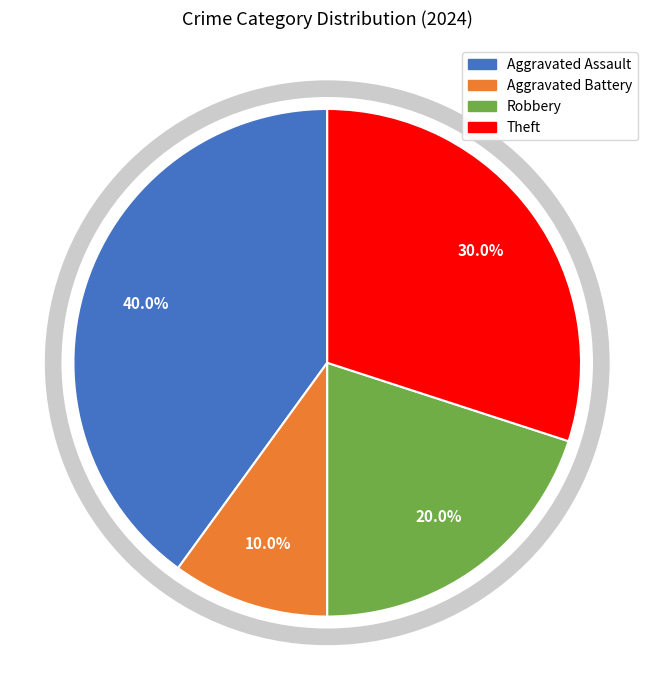

Is Theft the majority of the pie?

No